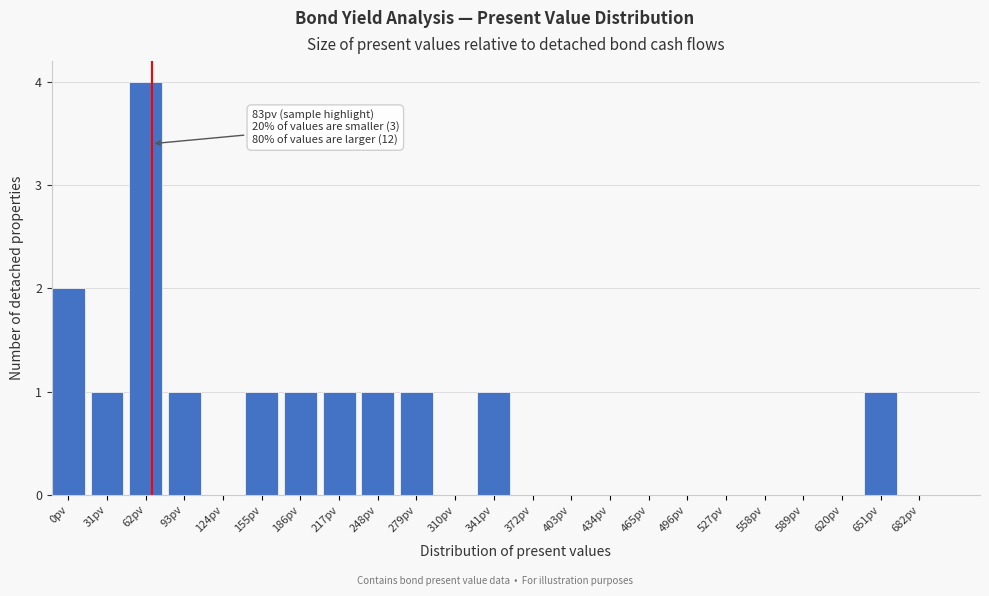

Reading right to left, extract all data points from this chart.

682pv=0	651pv=1	620pv=0	589pv=0	558pv=0	527pv=0	496pv=0	465pv=0	434pv=0	403pv=0	372pv=0	341pv=1	310pv=0	279pv=1	248pv=1	217pv=1	186pv=1	155pv=1	124pv=0	93pv=1	62pv=4	31pv=1	0pv=2